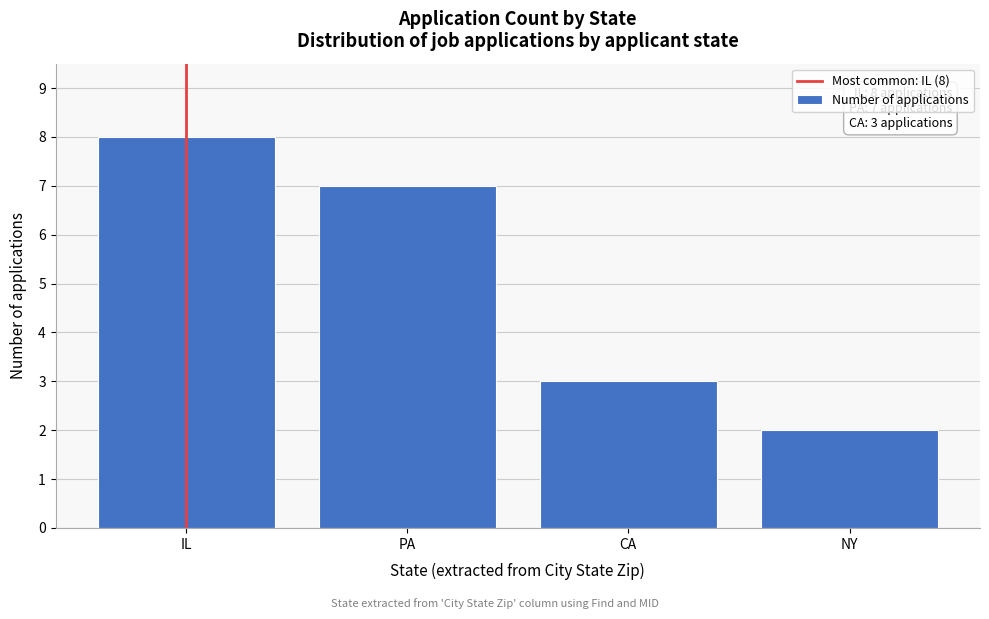

Reading left to right, list all the values displayed in this chart.

IL=8	PA=7	CA=3	NY=2